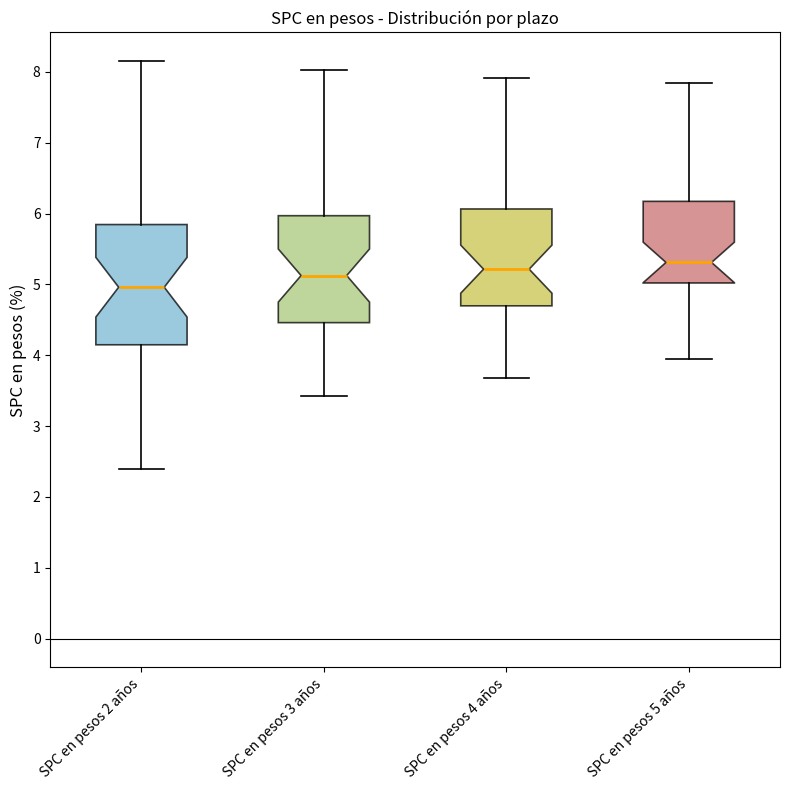

Reading left to right, read every box against the y-axis: the position of its median line, the range the box covers, and the ends of its whiskers. The values are not printed on the chart, so give them approximately, as read against the axis.

SPC en pesos 2 años: median 5.0, box 4.1 to 5.8, whiskers 2.4 to 8.2
SPC en pesos 3 años: median 5.1, box 4.5 to 6.0, whiskers 3.4 to 8.0
SPC en pesos 4 años: median 5.2, box 4.7 to 6.1, whiskers 3.7 to 7.9
SPC en pesos 5 años: median 5.3, box 5.0 to 6.2, whiskers 4.0 to 7.9